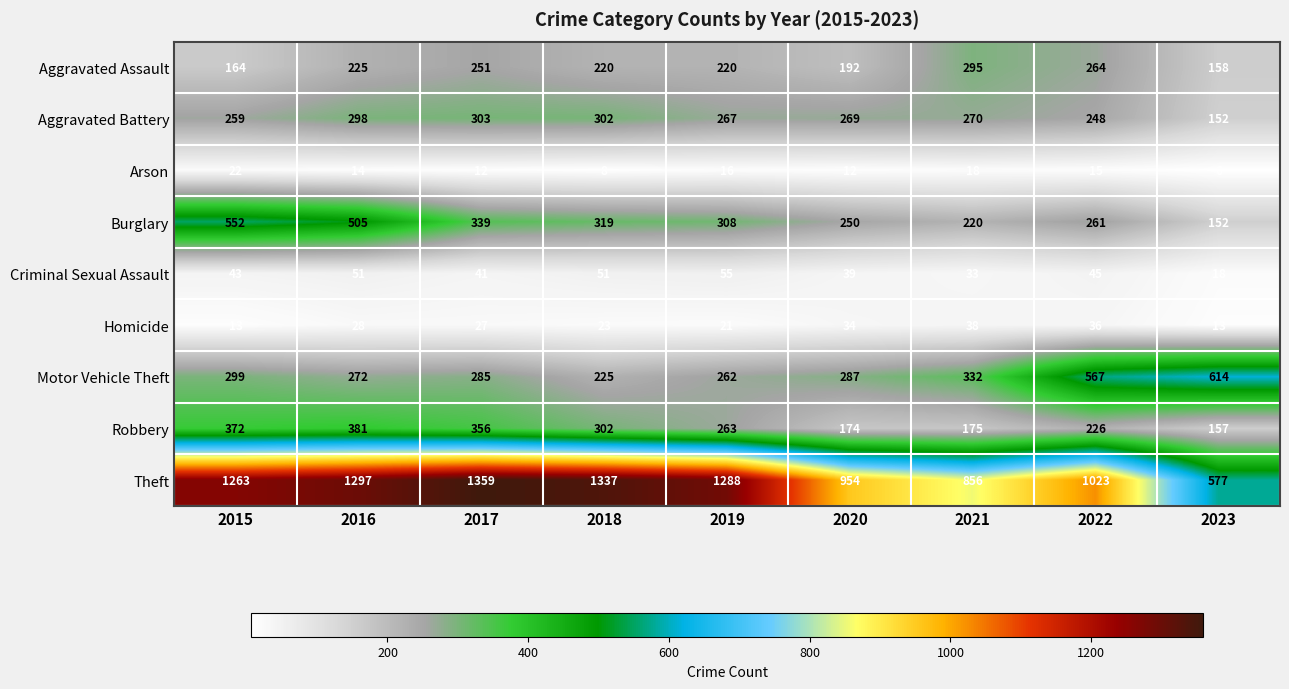

At which label is Aggravated Battery closest to 227?

2022